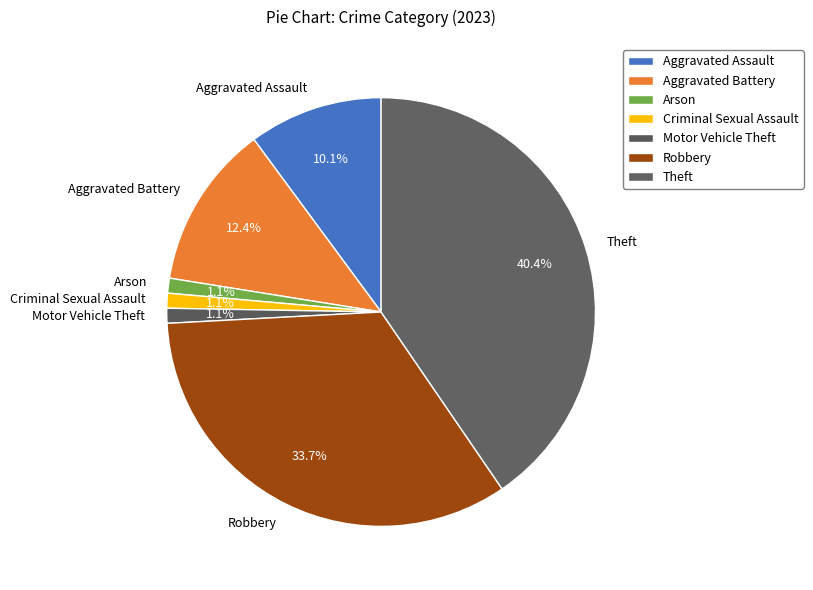

Between Arson and Robbery, which is larger?

Robbery